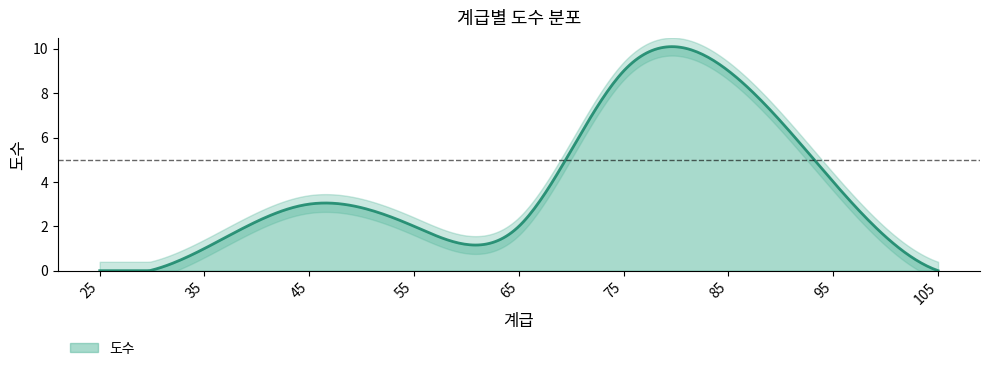

The chart shows a value of 0 at 105. True or false?

True